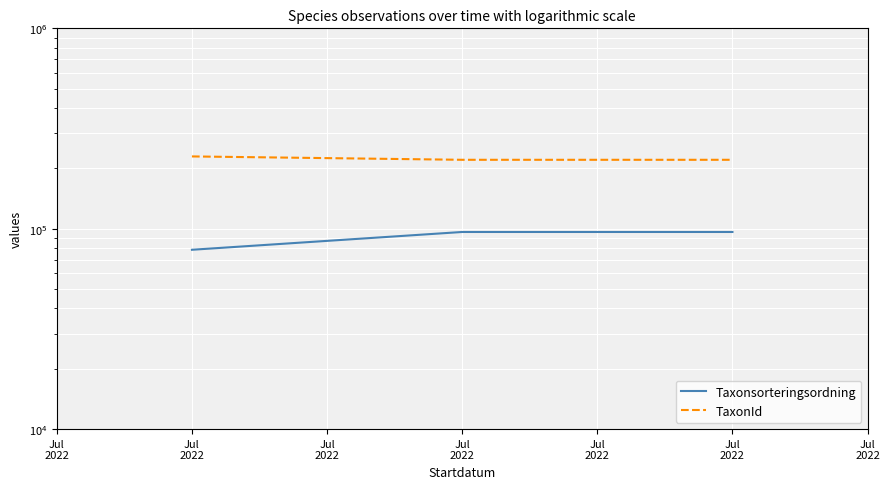

What value does the TaxonId series have at Jul
2022, to the nearest 10?

220790